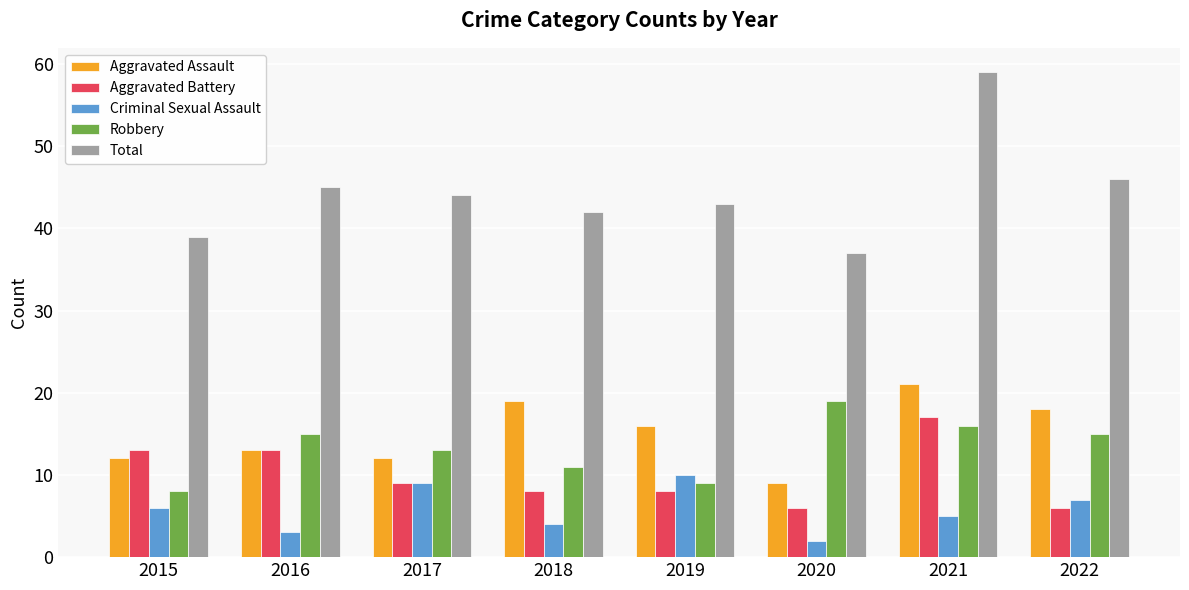

Where does the Total series first go above 44?

2016